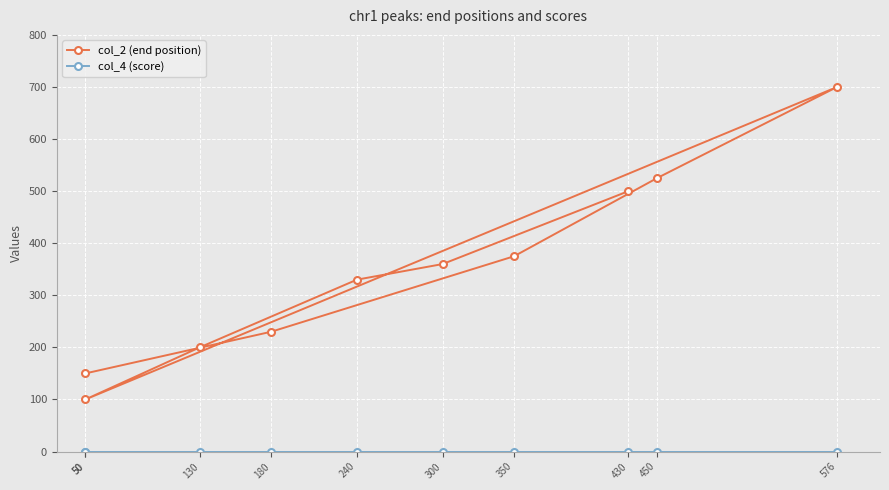

Reading right to left, extract all data points from this chart.

col_2 (end position): 500	360	330	200	100	700	525	375	230	150
col_4 (score): 0	0	0	0	0	0	0	0	0	0